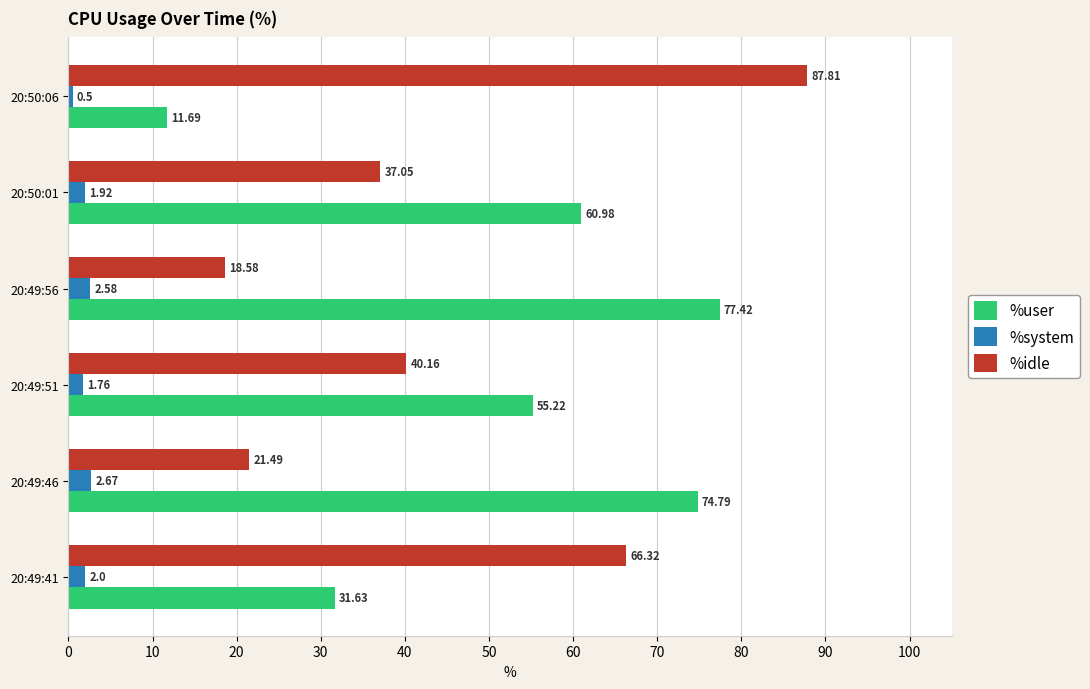

Rank the categories by %user value from highest to lowest.

20:49:56, 20:49:46, 20:50:01, 20:49:51, 20:49:41, 20:50:06